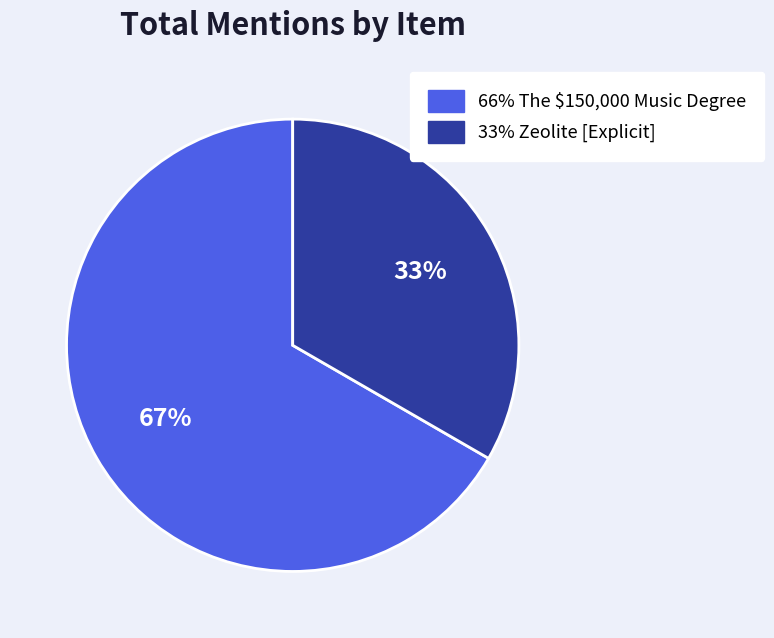

To the nearest percent, what is the average slice percentage?

50%